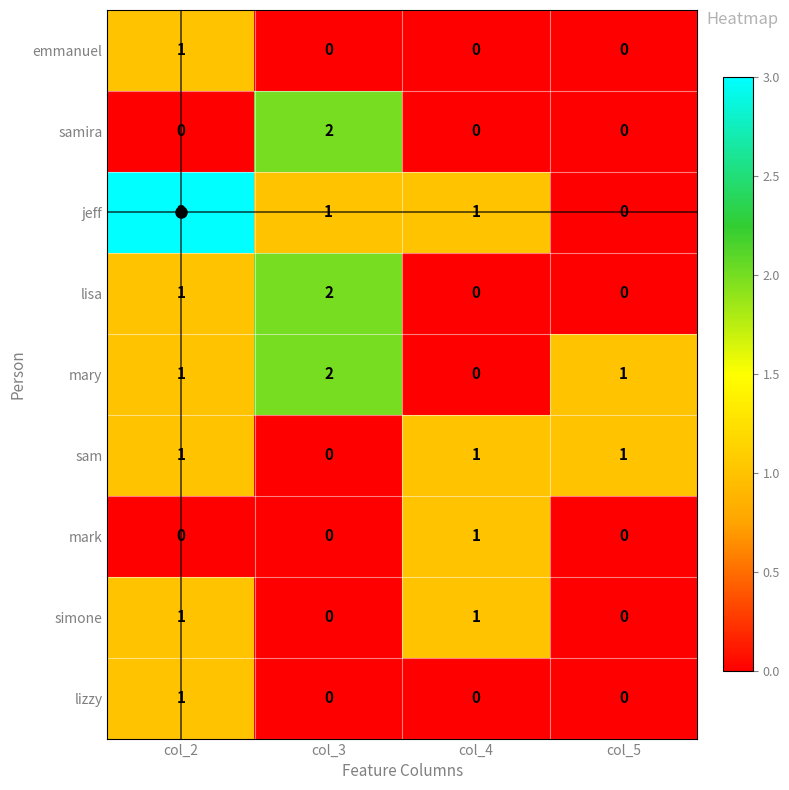

Is it true that samira equals 2 at col_3?

True